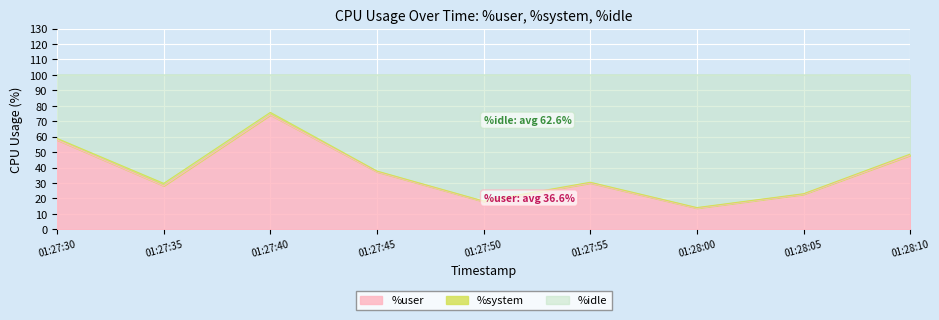

What is the label of the 6th point from the left?

01:27:55